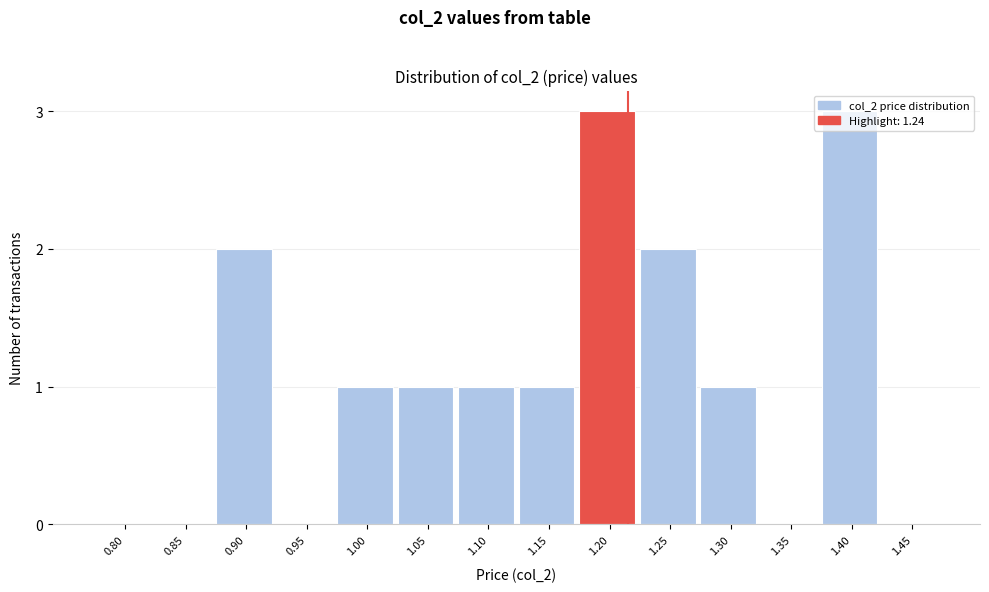

What is the sum of all values?

15